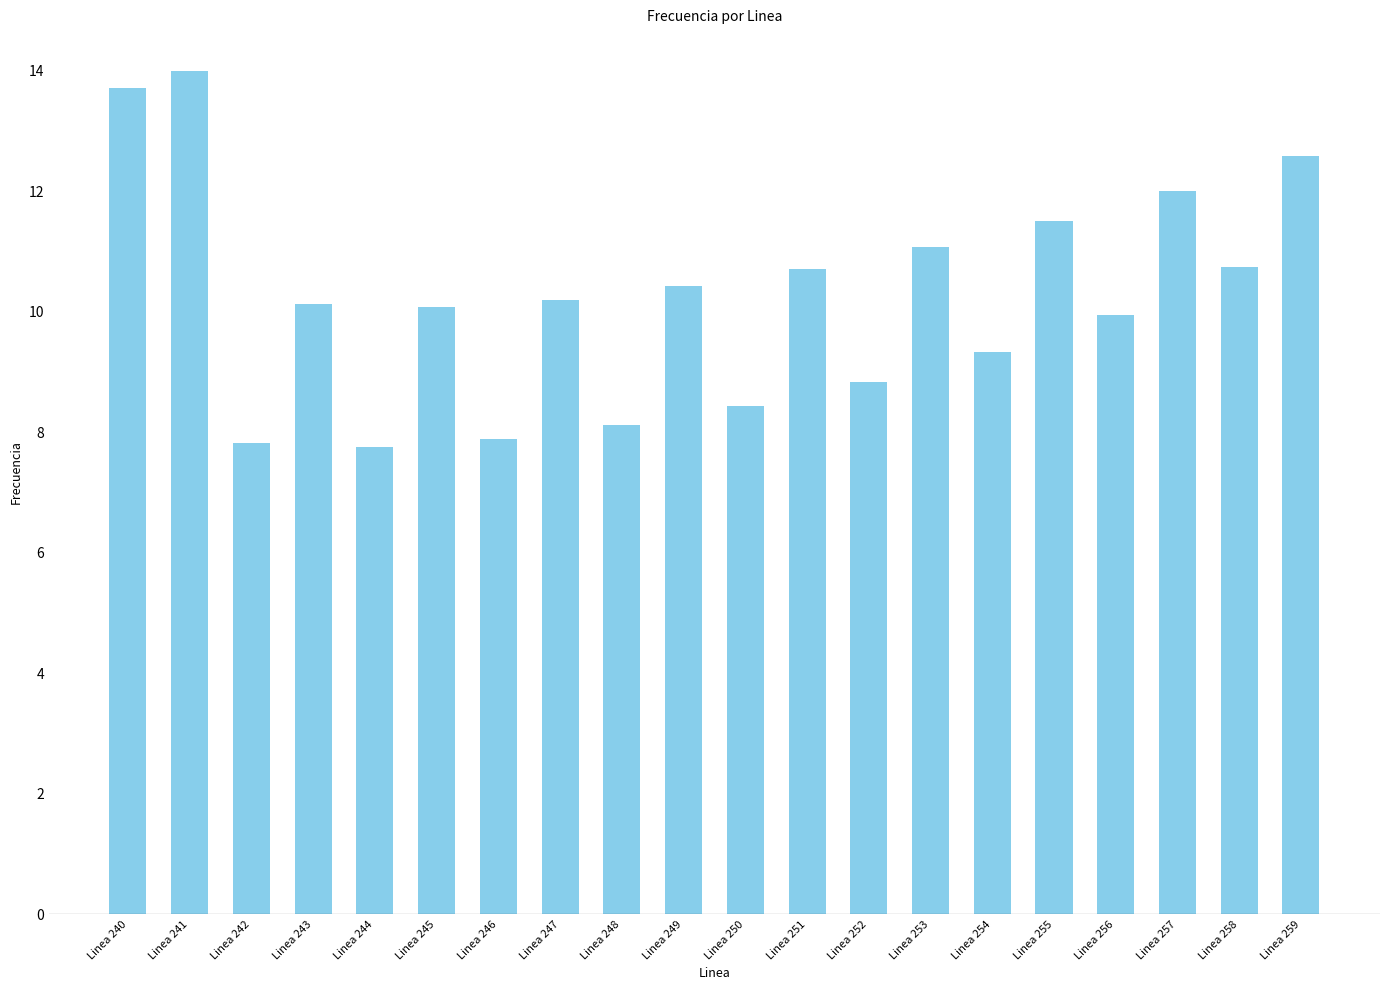

Does the chart contain stacked bars?

No